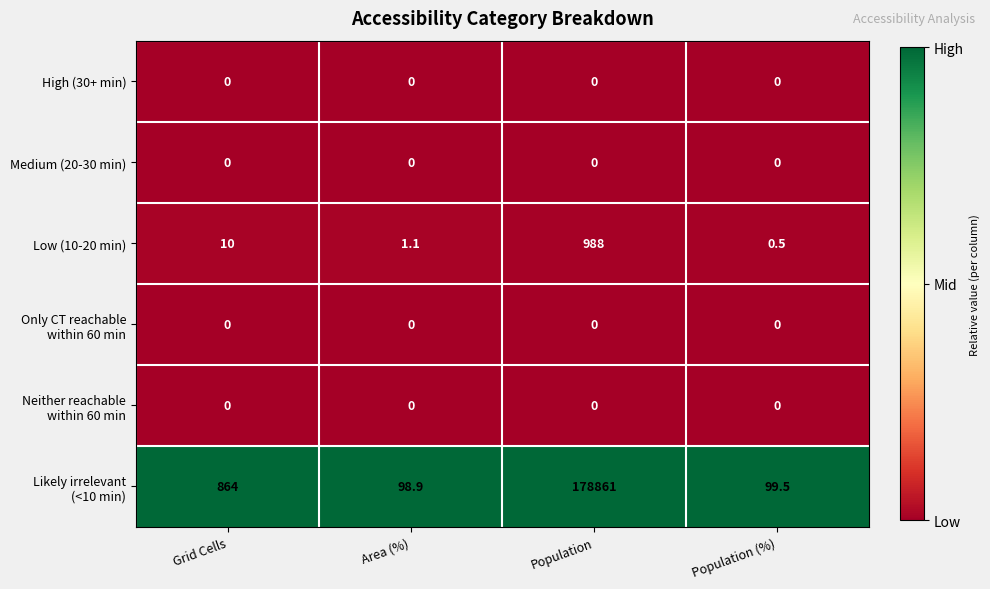

At which category is the sum across all series the highest?

Population